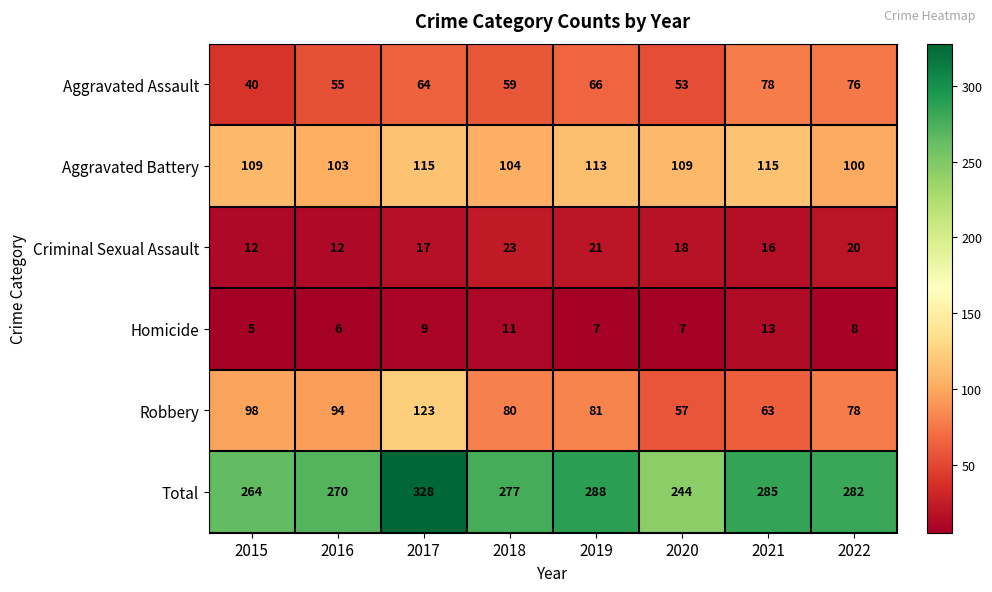

Which series has the largest range (max minus min)?

Total